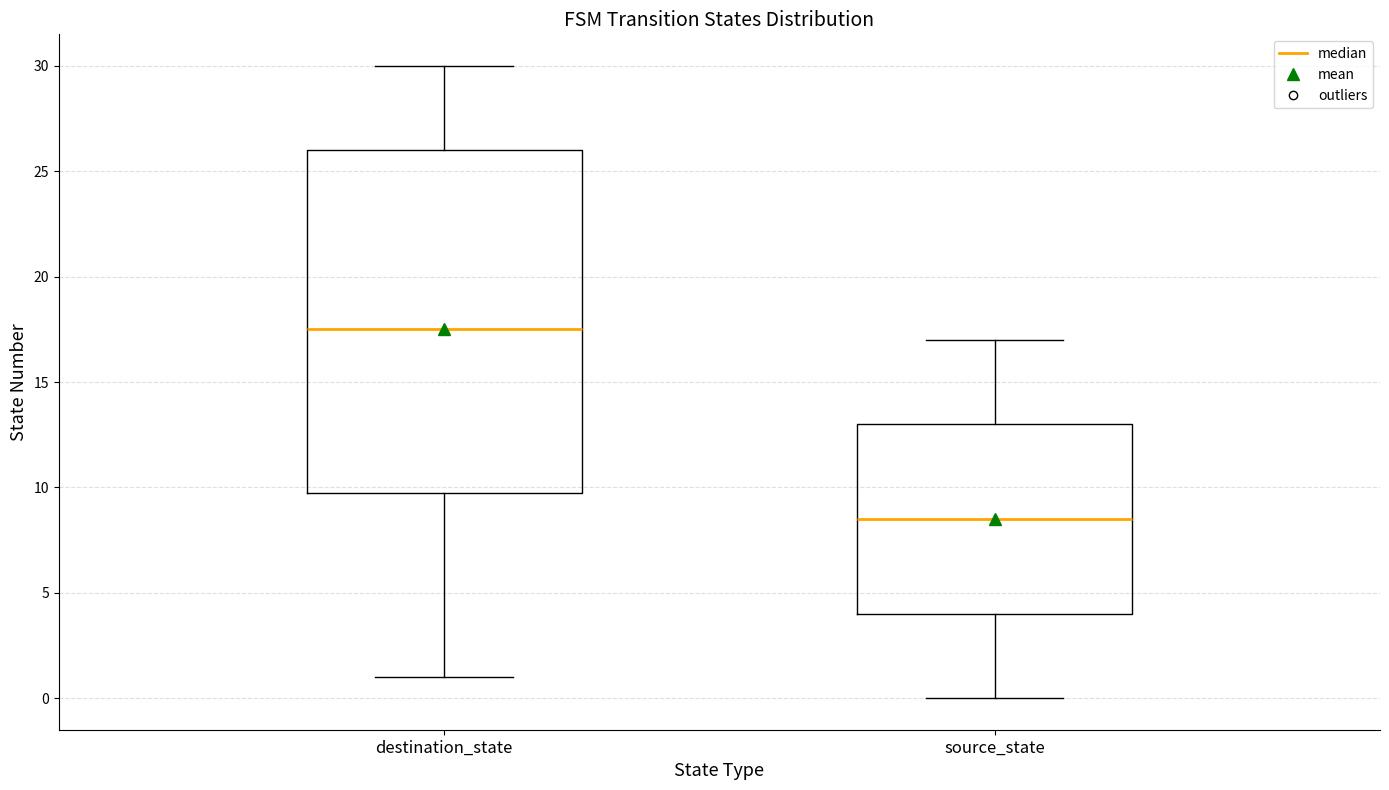

Reading left to right, read every box against the y-axis: the position of its median line, the range the box covers, and the ends of its whiskers. The values are not printed on the chart, so give them approximately, as read against the axis.

destination_state: median 17.5, box 10.0 to 26.0, whiskers 1.0 to 30.0
source_state: median 8.5, box 4.0 to 13.0, whiskers 0.0 to 17.0